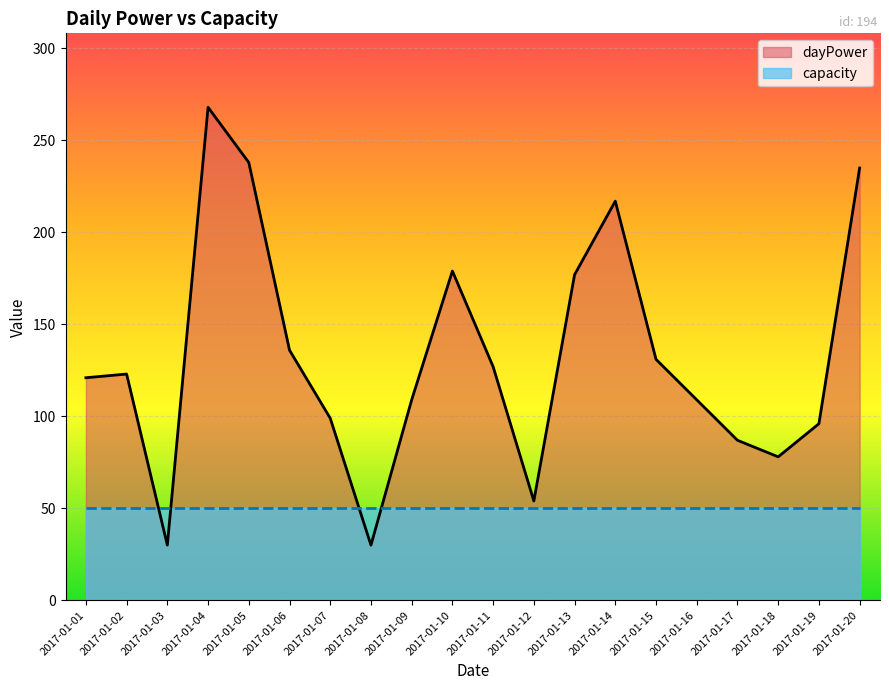

How many points are lower than both their immediate neighbors (excluding endpoints)?

4